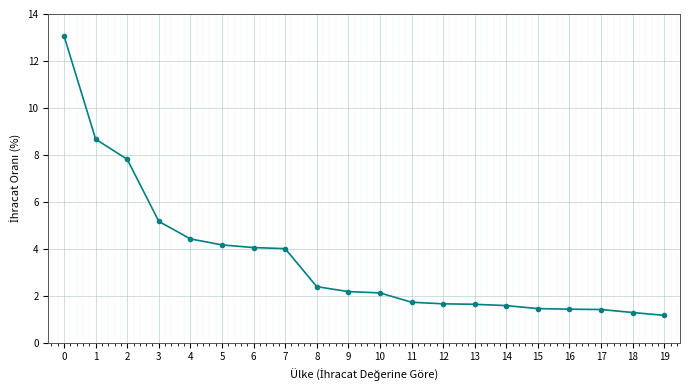

Which has a higher value, 5 or 13?

5